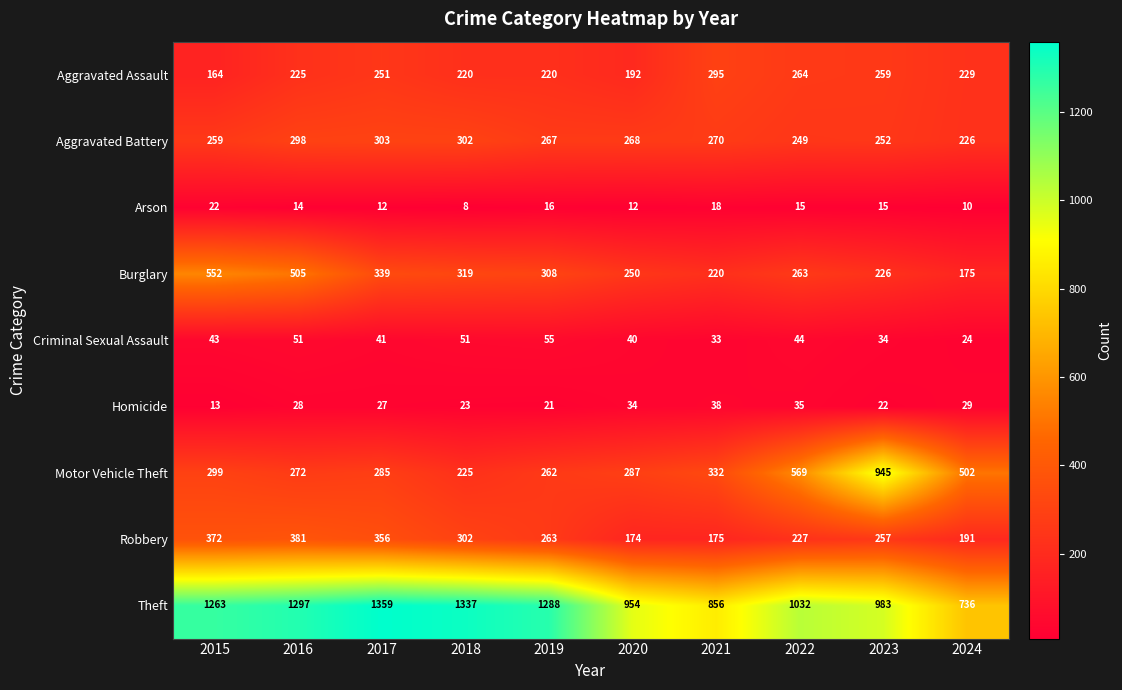

What is the sum of all Theft values?

11105